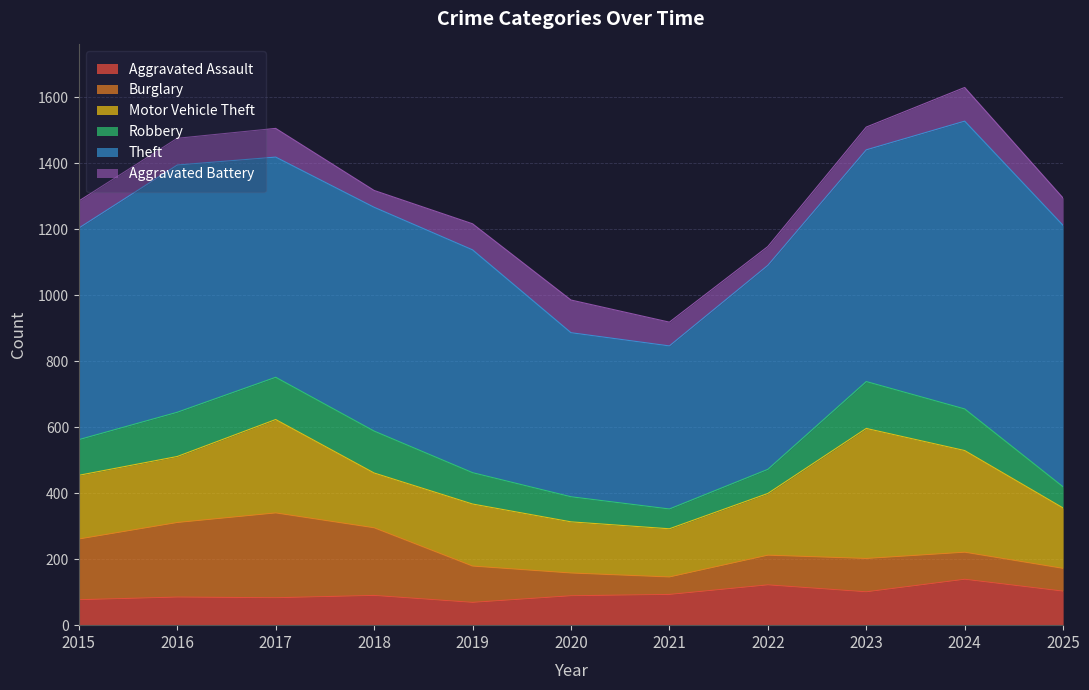

Where is Aggravated Assault nearest to the value 104?

2025